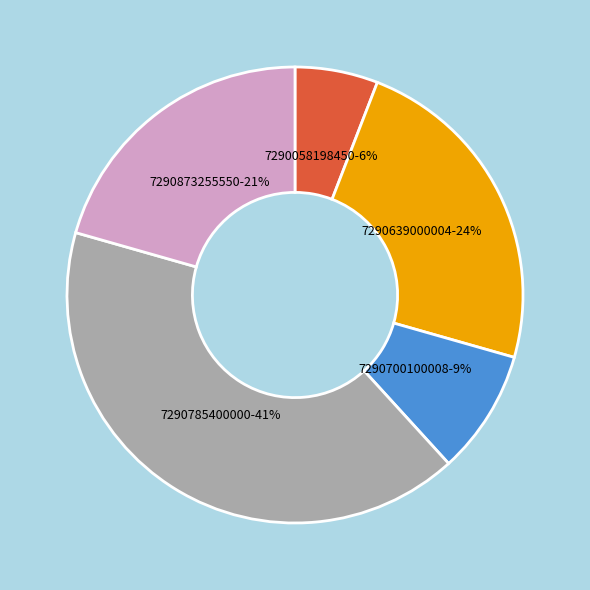

Do 7290639000004 and 7290058198450 together represent more than half of the pie?

No